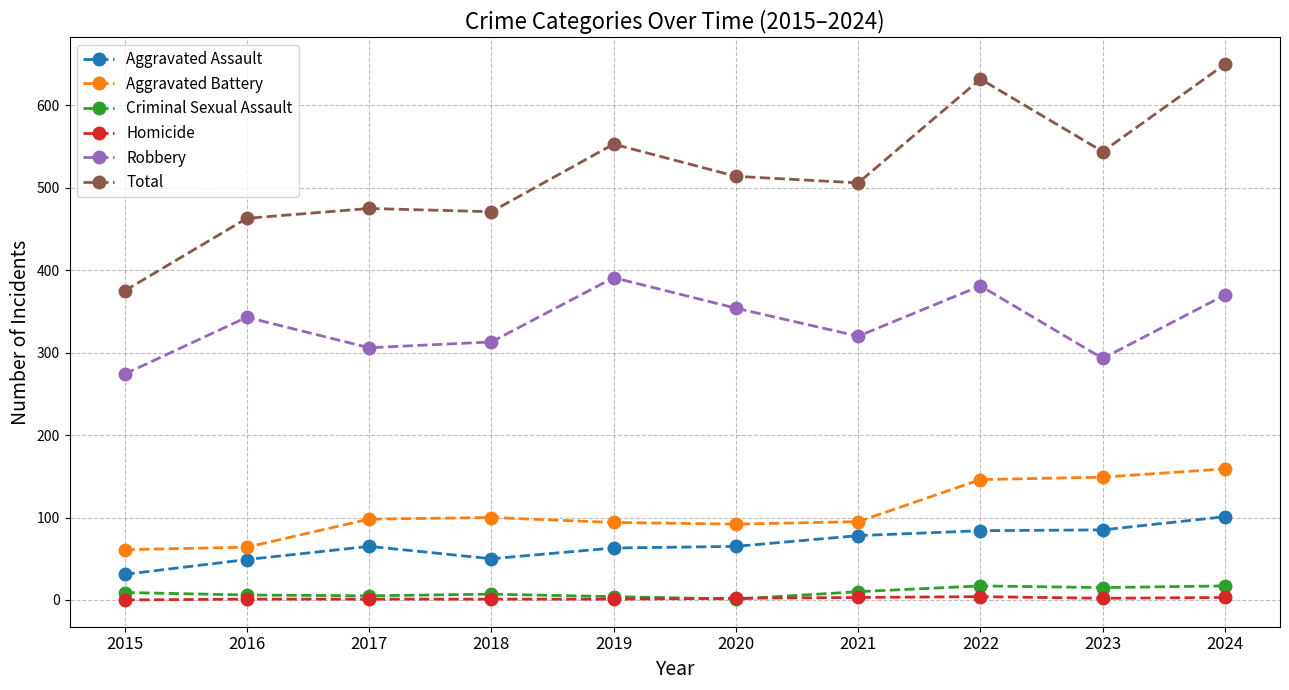

True or false: Robbery has a value of 306 at 2017.

True